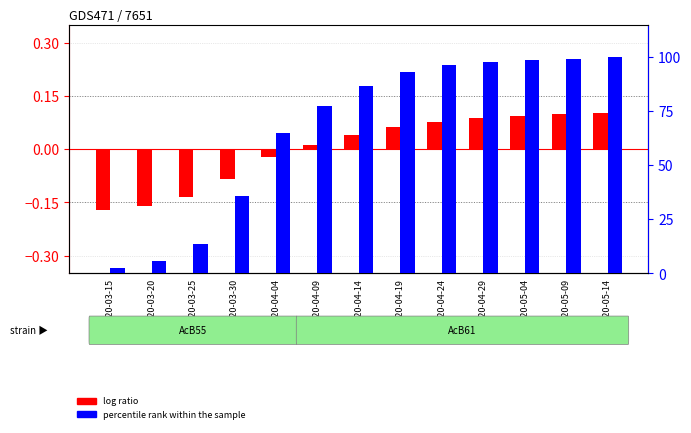

What is the label of the 6th bar from the right?

2020-04-19